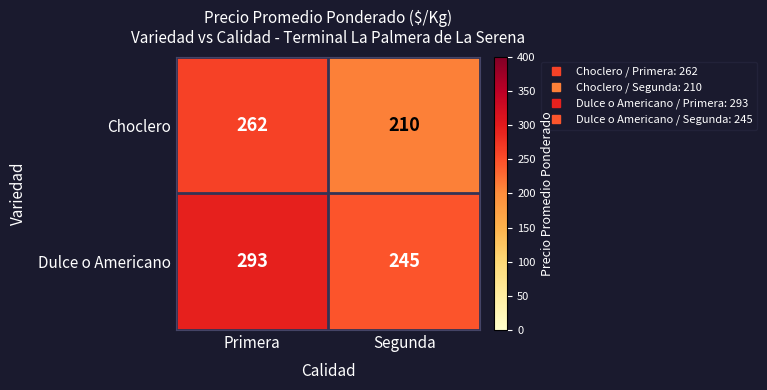

Reading right to left, extract all data points from this chart.

Choclero: Segunda=210	Primera=262
Dulce o Americano: Segunda=245	Primera=293